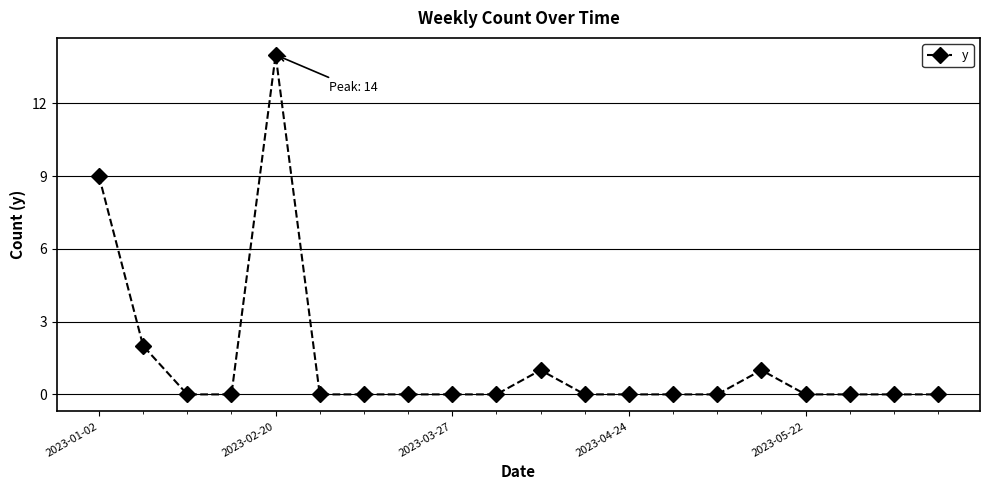

What is the sum of all values?

27